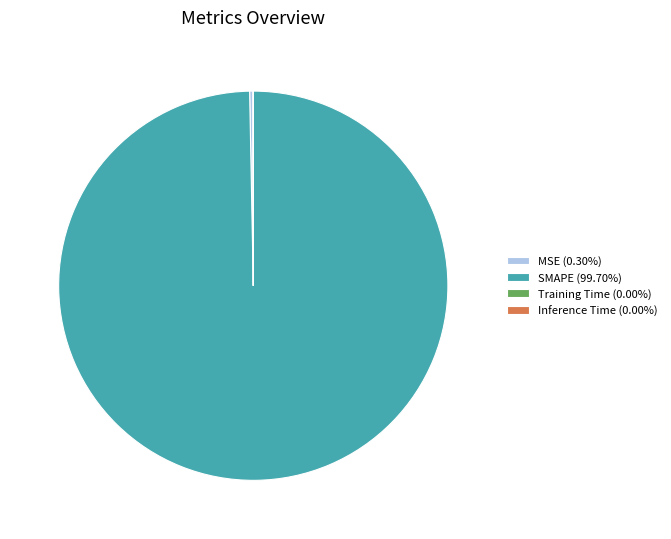

Does any single category account for the majority?

Yes